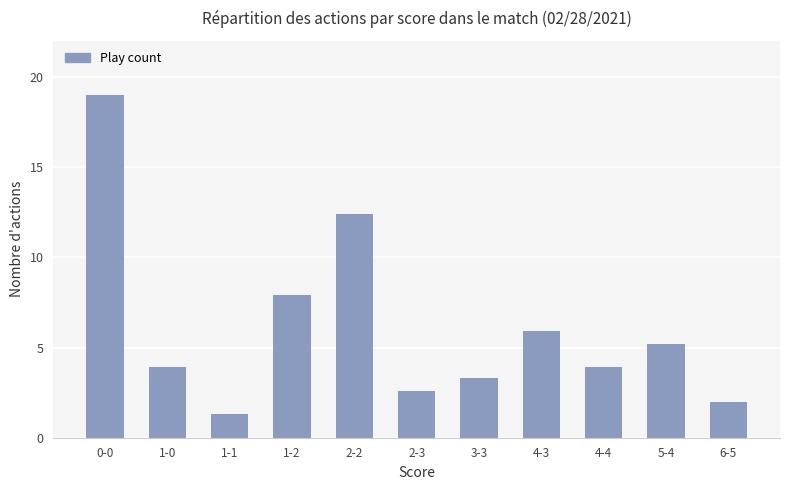

The chart shows a value of 3.9 at 4-4. True or false?

True